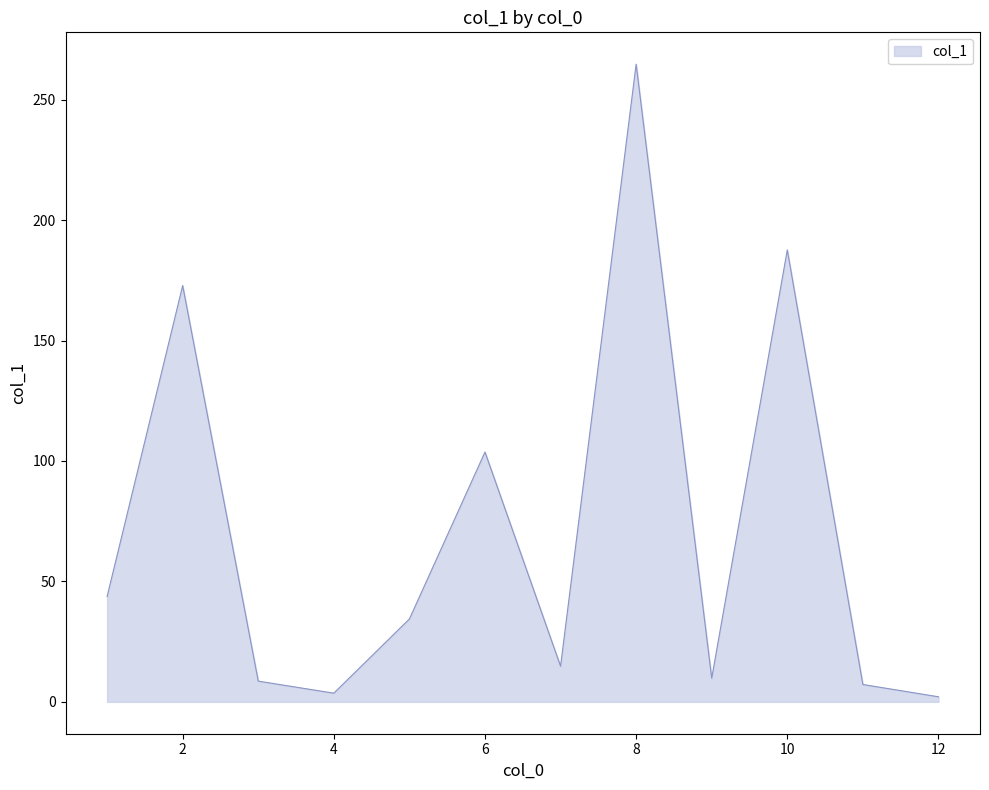

What is the sum of all values?

853.0